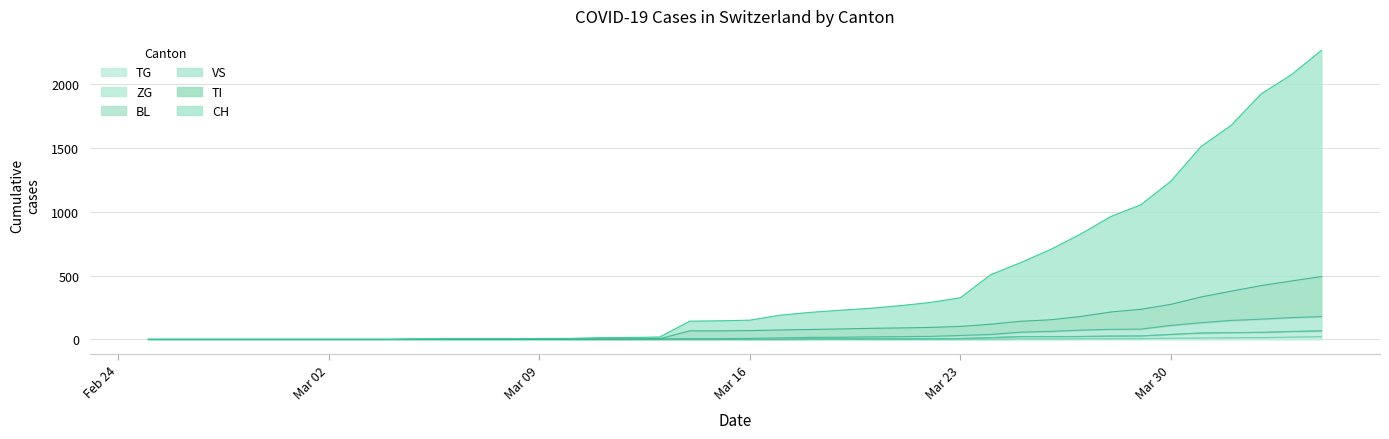

True or false: CH and TG cross at least once.

False